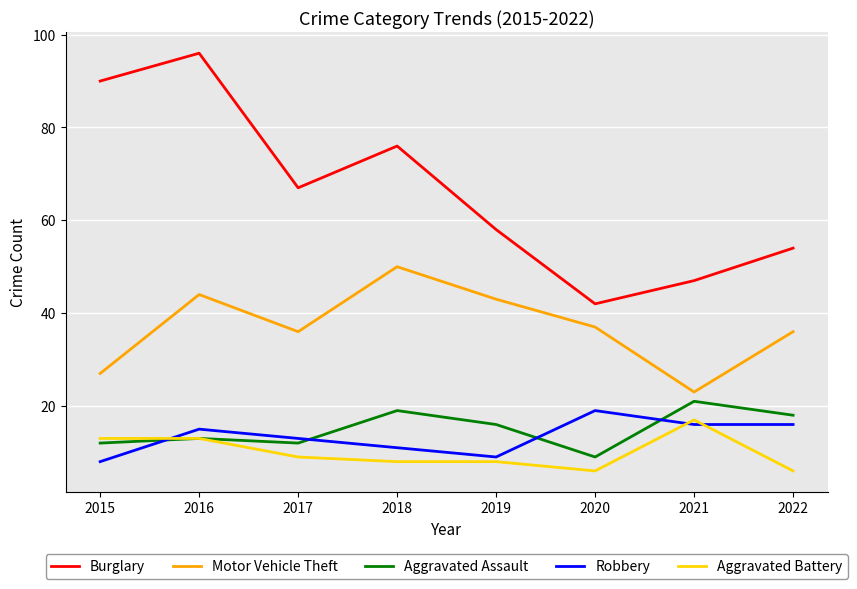

The Aggravated Battery series shows 6 at 2017. True or false?

False